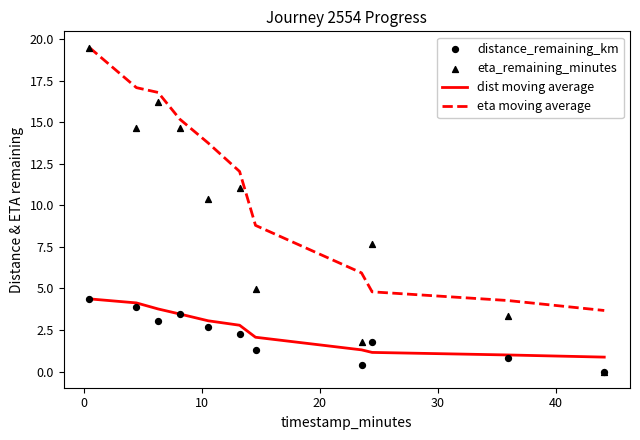

What is the minimum value for eta moving average?

3.7